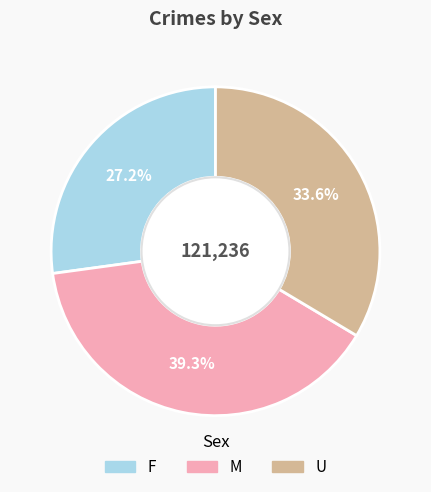

How many segments does this pie chart have?

3